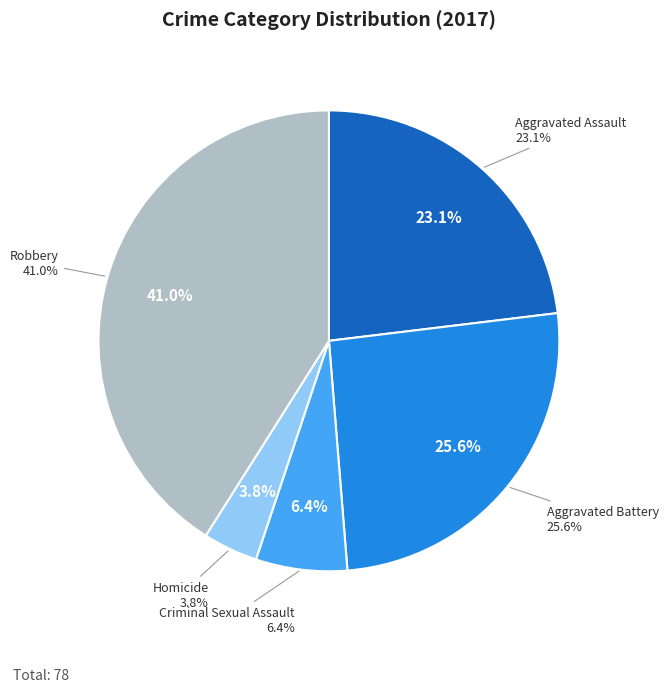

To the nearest percent, what percentage of the pie is Aggravated Battery?

26%